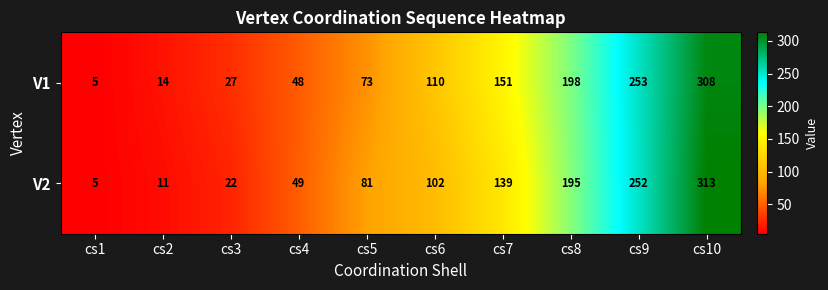

What is the difference between the highest and lowest values at cs2?

3